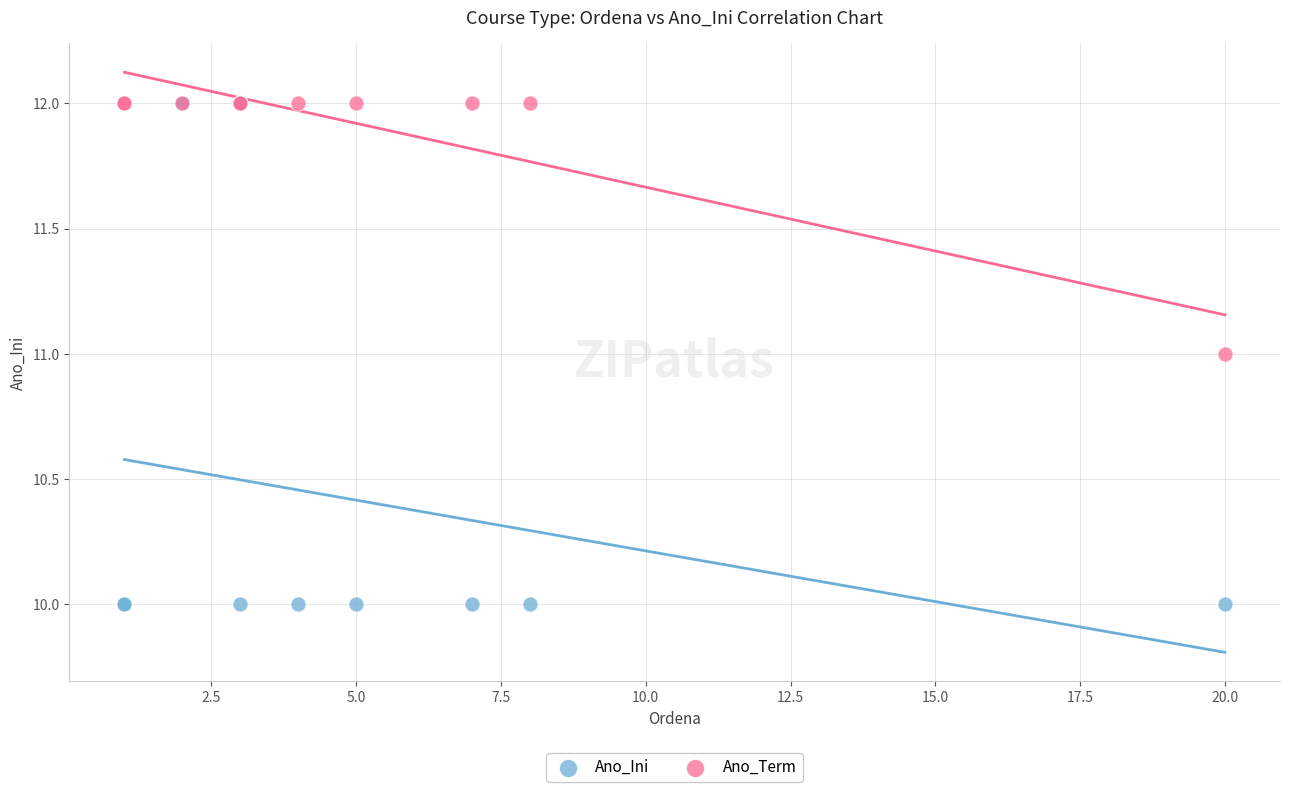

Which series reaches the minimum Y coordinate?

Ano_Ini